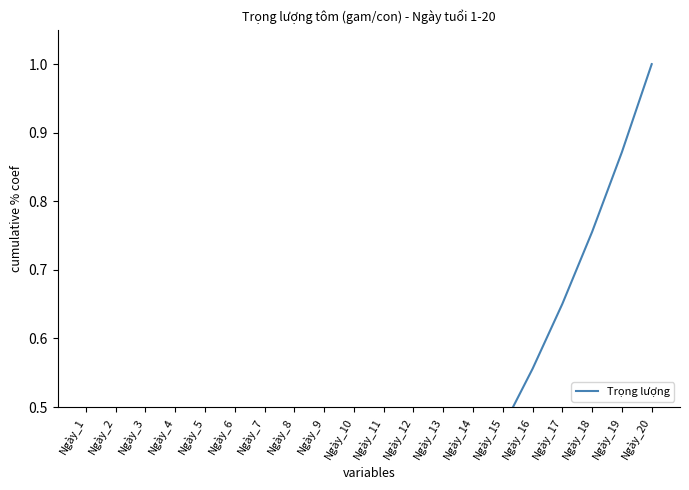

What is the difference between the values at Ngày_2 and Ngày_9?

0.1